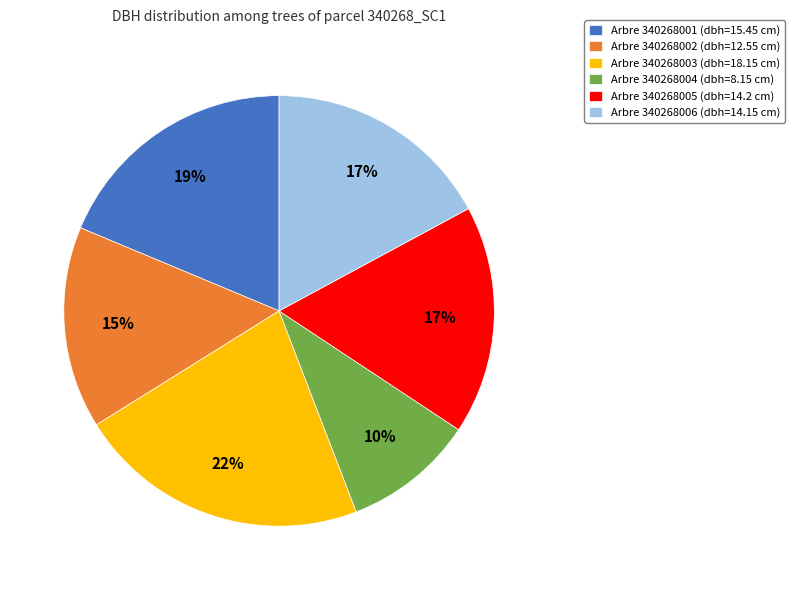

Which category has the smallest portion of the pie?

Arbre 340268004 (dbh=8.15 cm)